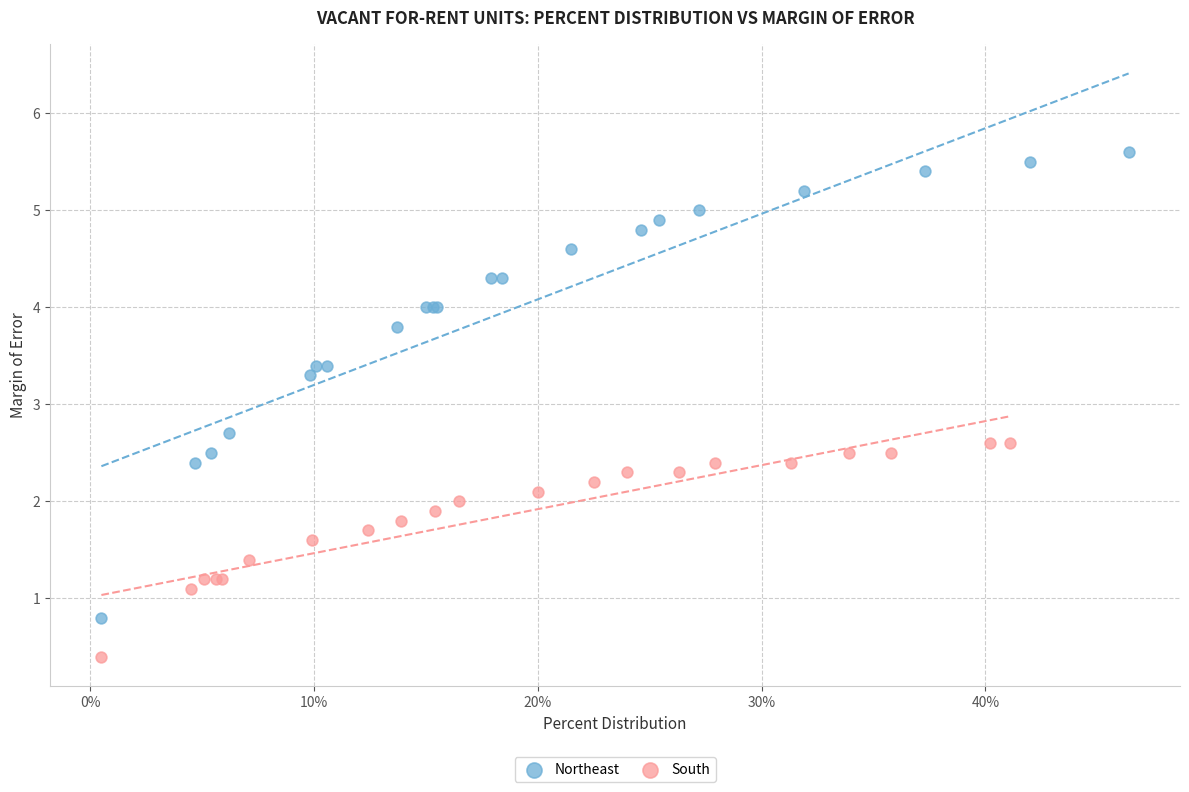

Which series reaches the maximum Y coordinate?

Northeast